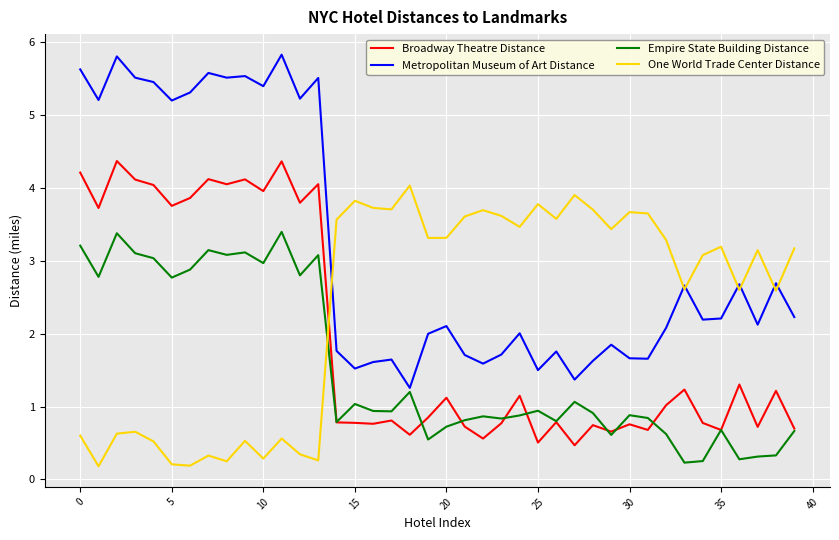

True or false: One World Trade Center Distance has more than 1 interior local peaks.

True